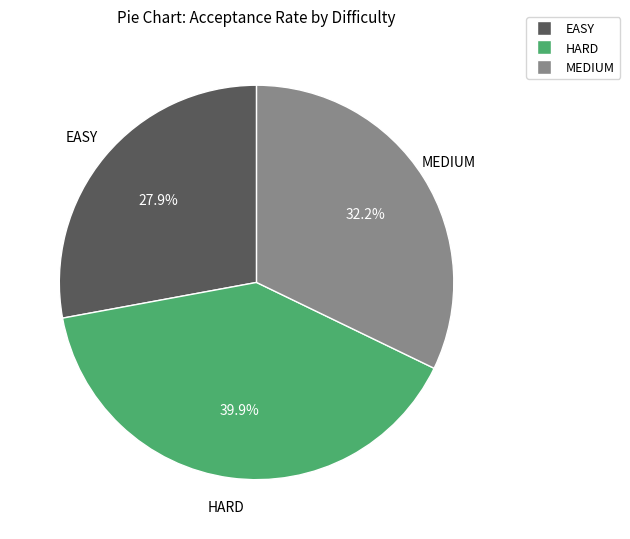

What is the total percentage of EASY and HARD?

67.8%